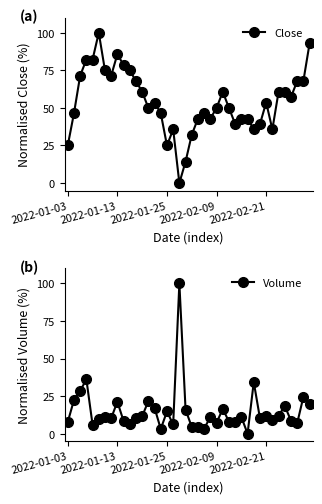

After their last crossing, which series has the higher values: Close or Volume?

Close